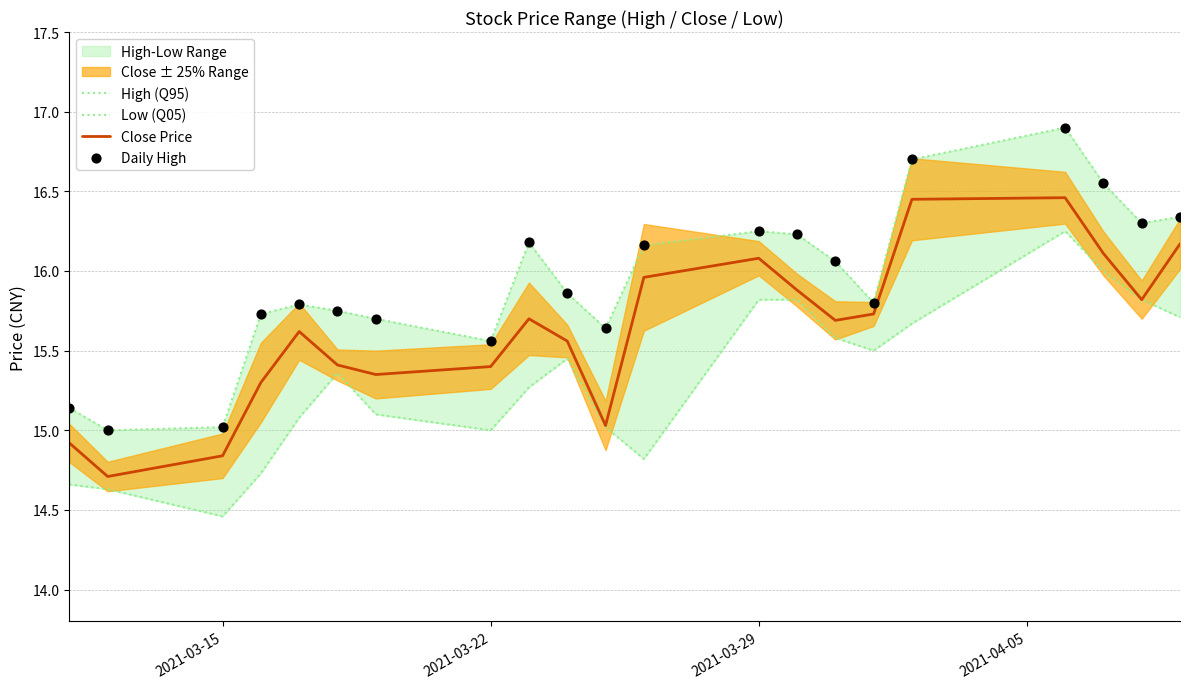

At how many categories does at least one series exceed 15?

20